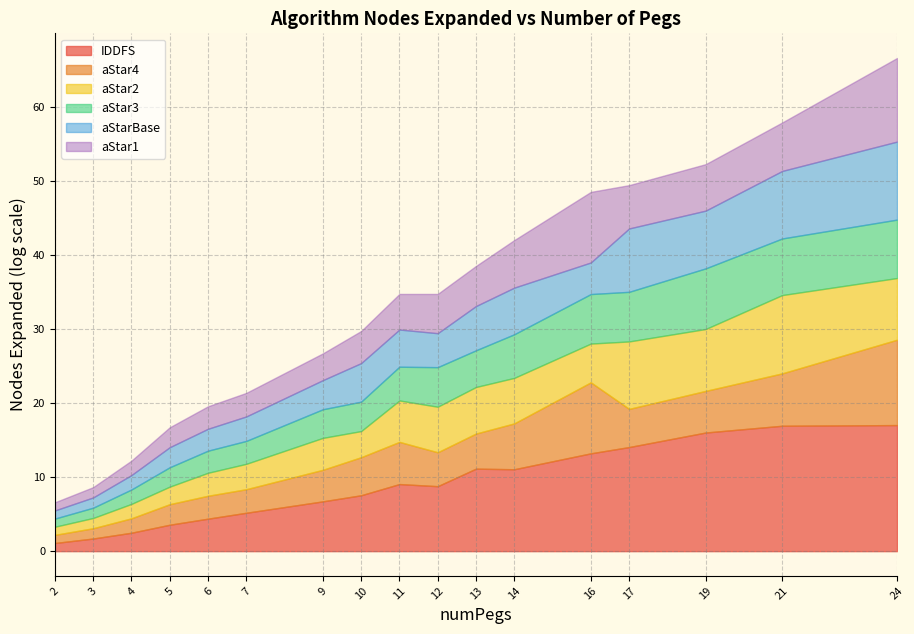

Between 7 and 3, which is larger?

7